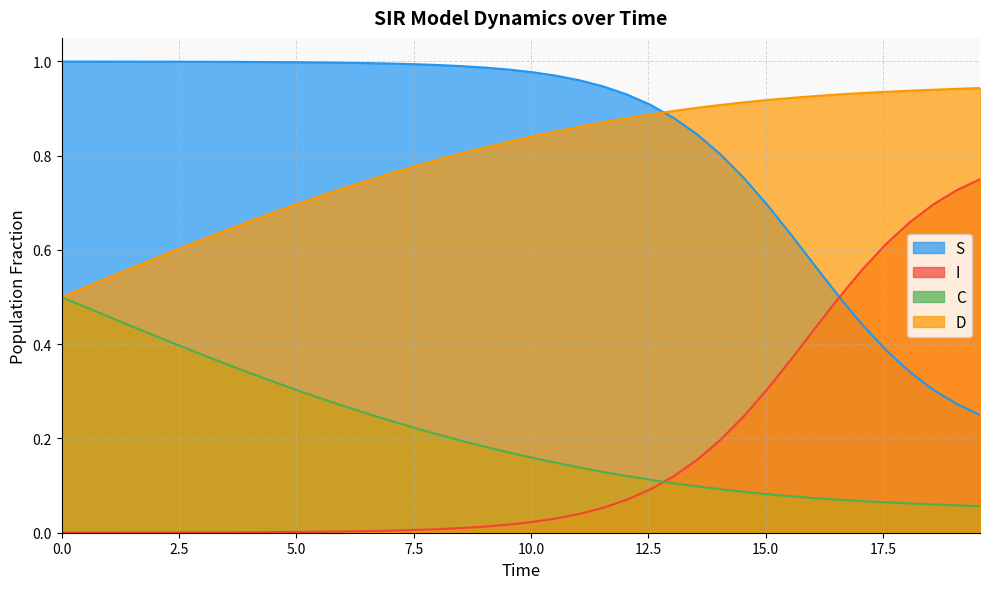

How many intersections are there between C and I?

1